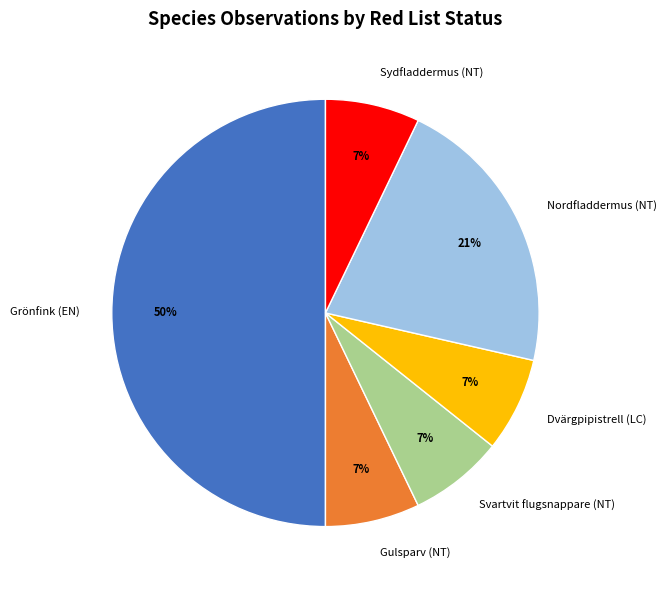

Combined, do Sydfladdermus (NT) and Nordfladdermus (NT) account for over 50%?

No